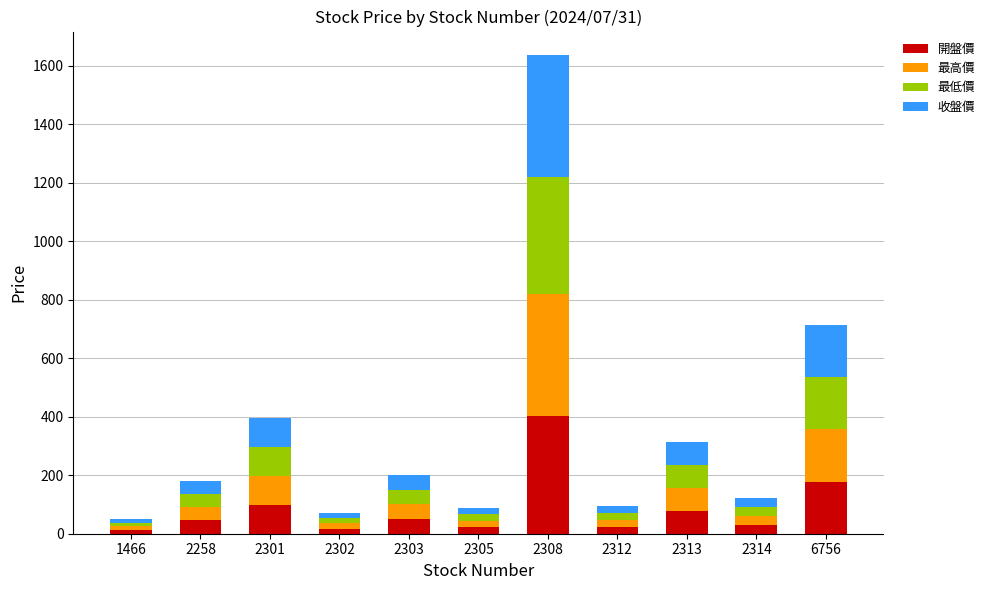

How many distinct data groups are displayed?

4